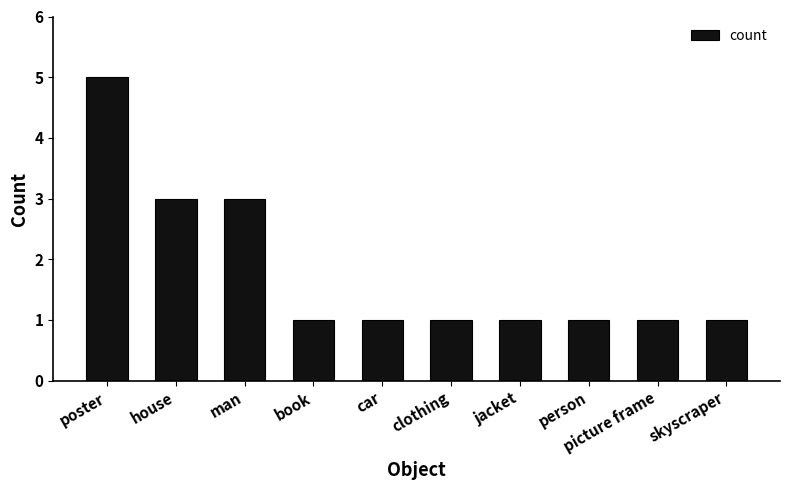

How many distinct data groups are displayed?

1